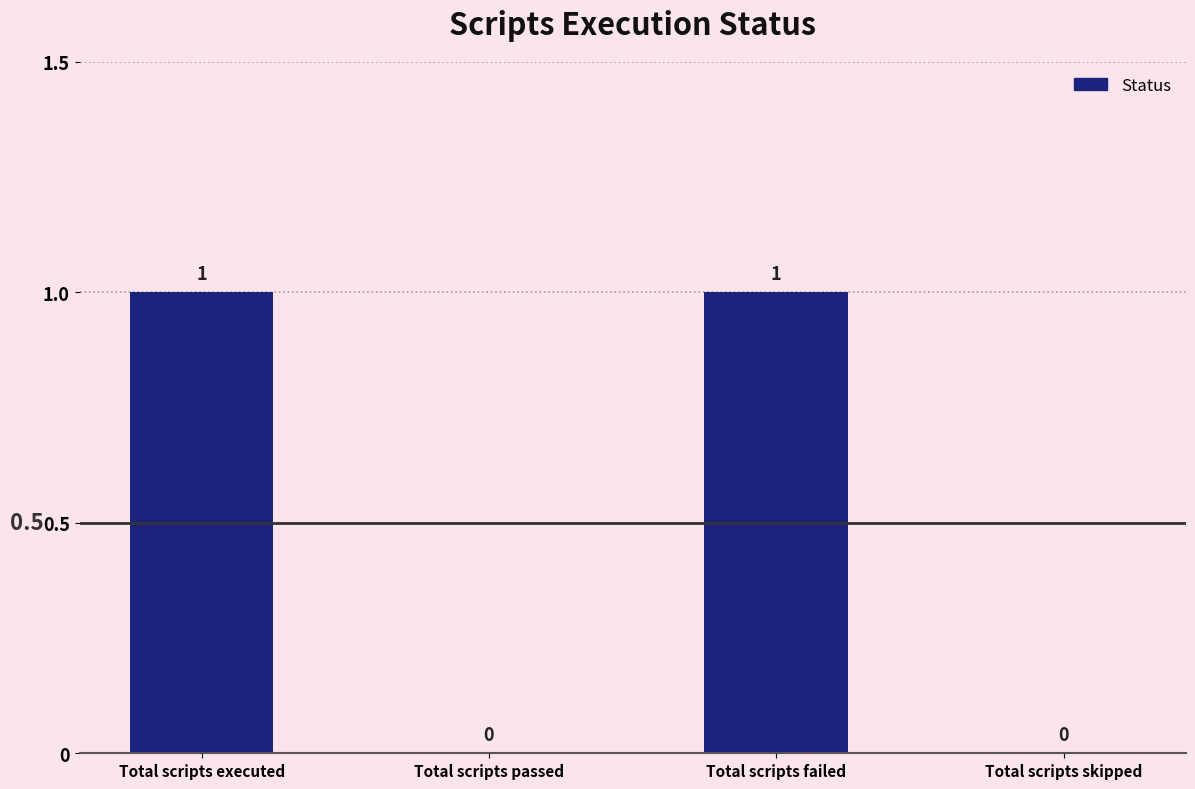

The chart shows a value of 1 at Total scripts failed. True or false?

True